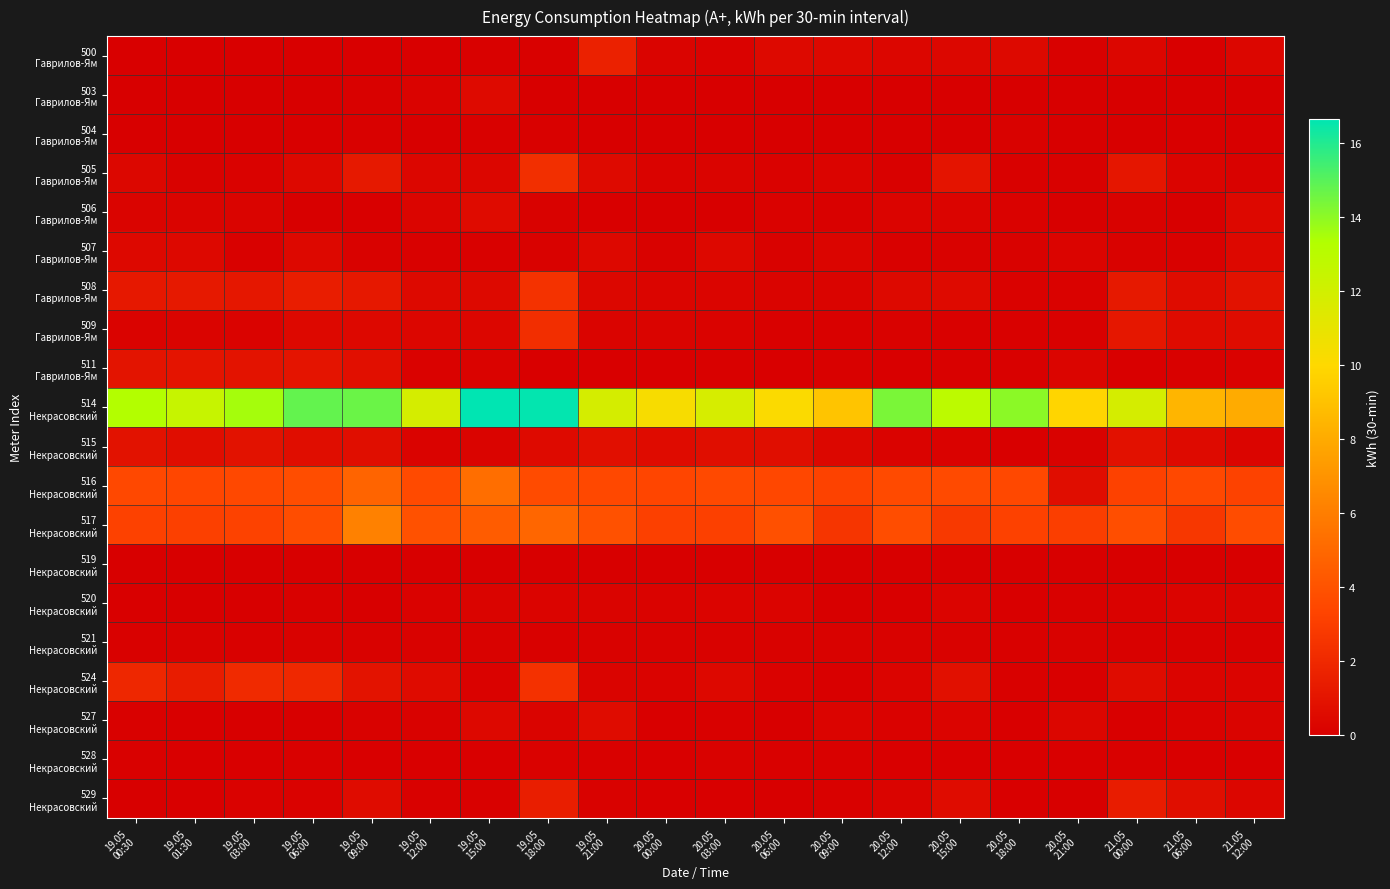

What is the total value across all series at 19.05
21:00?

24.6